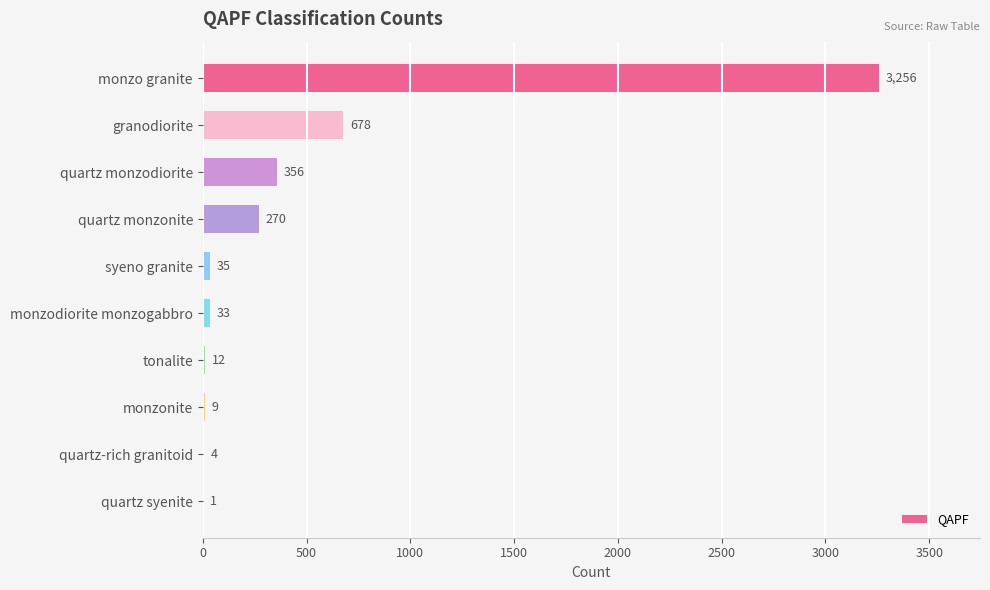

What is the sum of the values at syeno granite and quartz syenite?

36